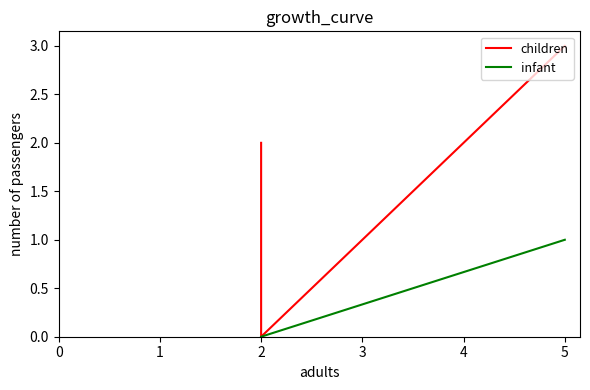

What is the difference between the maximum and second lowest values in the infant series?

1